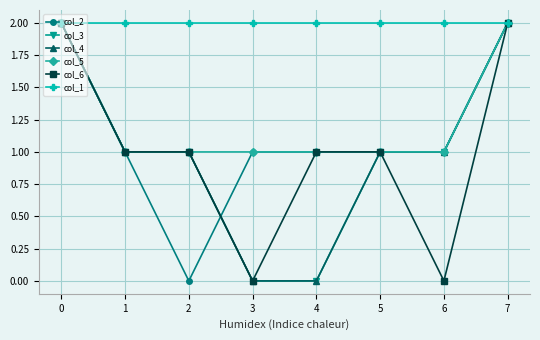

Does the chart have visible grid lines?

Yes